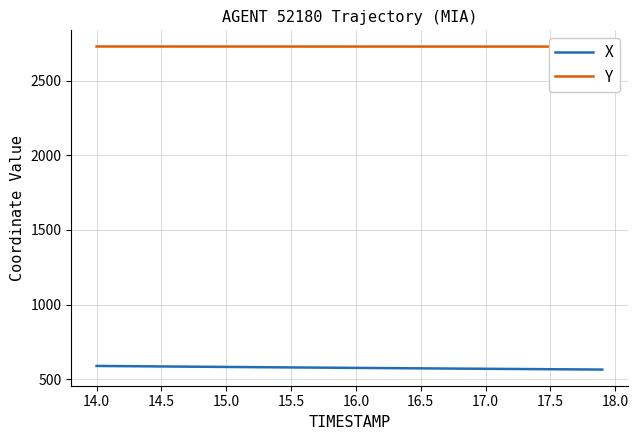

What is the highest value of the X series?

588.1